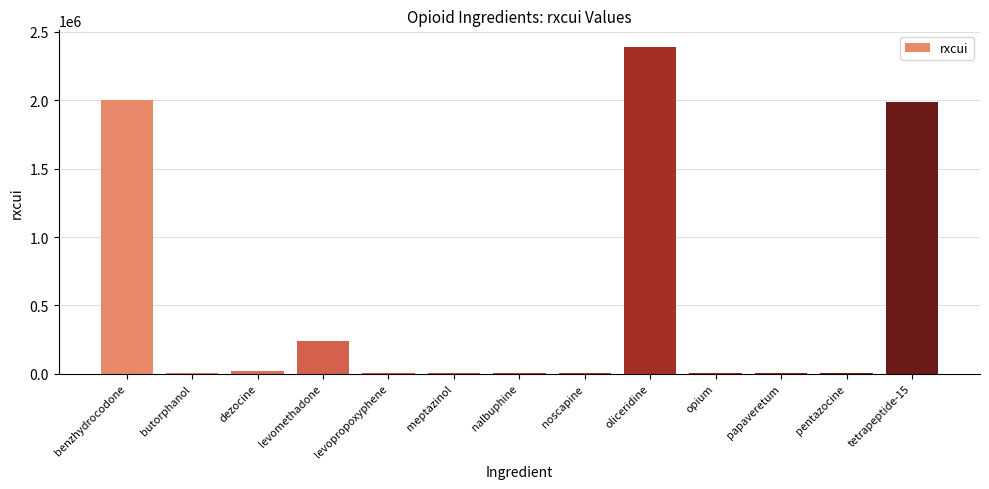

How many categories are shown in the chart?

13